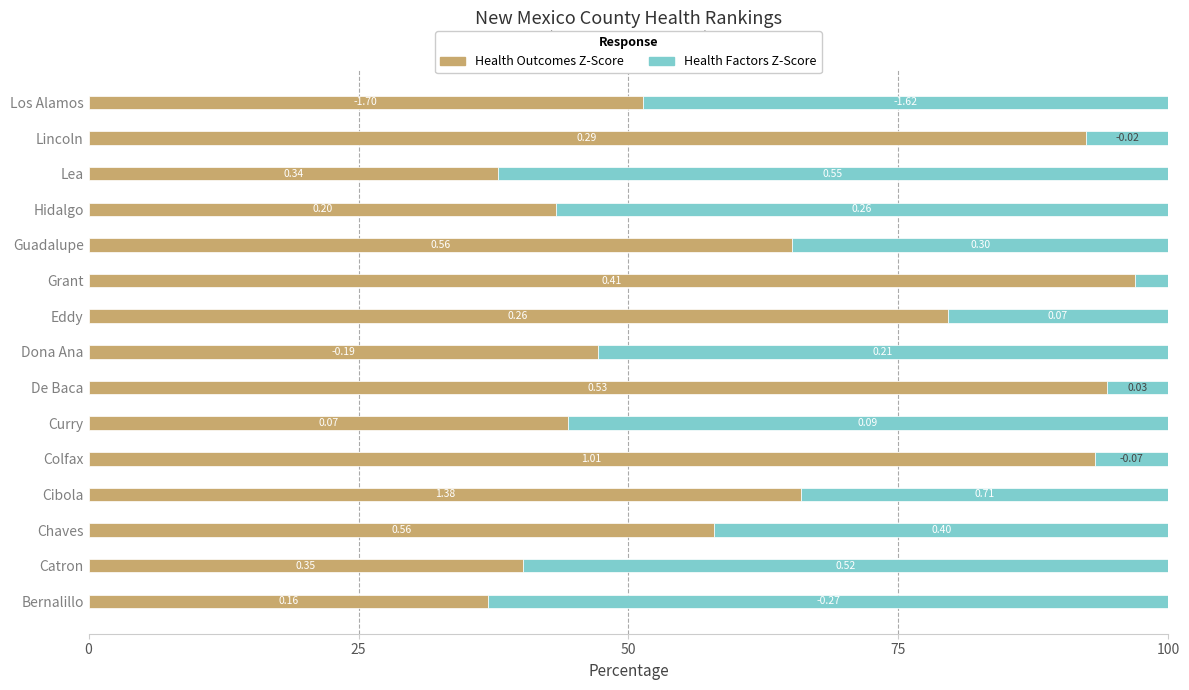

Reading left to right, list all the values displayed in this chart.

Health Outcomes Z-Score: 37.0	40.2	58.0	66.0	93.2	44.4	94.3	47.2	79.5	96.9	65.1	43.3	37.9	92.3	51.3
Health Factors Z-Score: 63.0	59.8	42.0	34.0	6.8	55.6	5.7	52.8	20.5	3.1	34.9	56.7	62.1	7.7	48.7